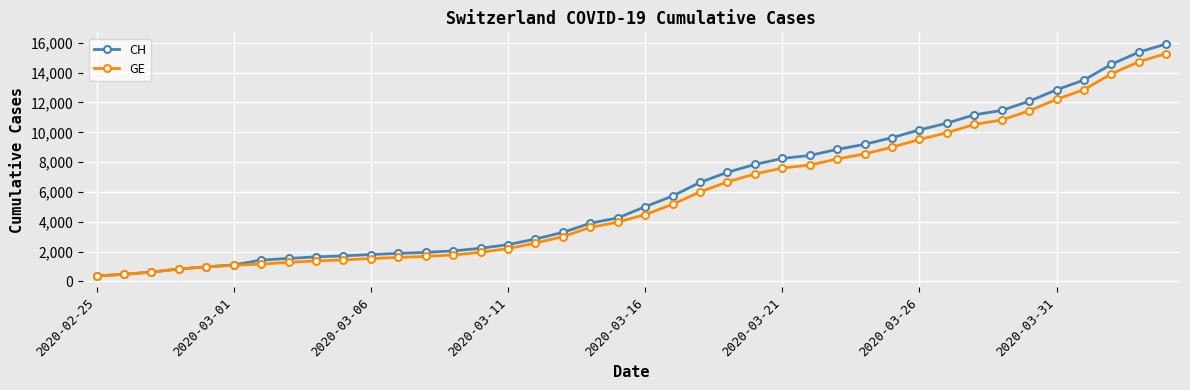

What is the maximum value for GE?

15284